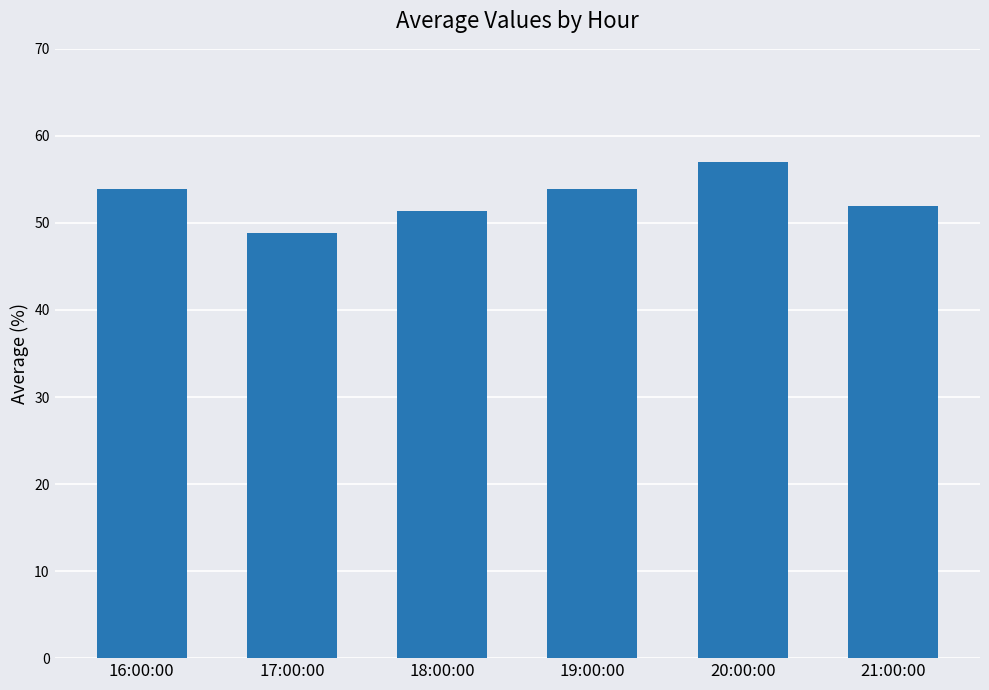

Is it true that the value at 17:00:00 is 64.2?

False